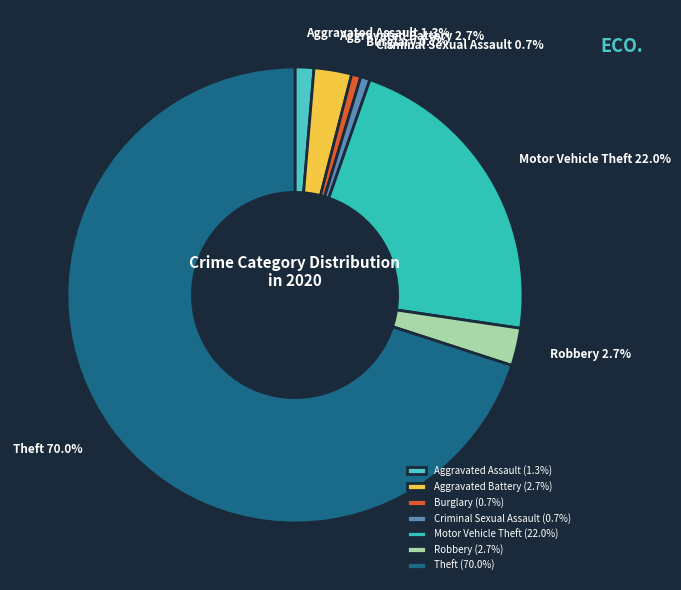

Between Theft and Aggravated Assault, which is larger?

Theft